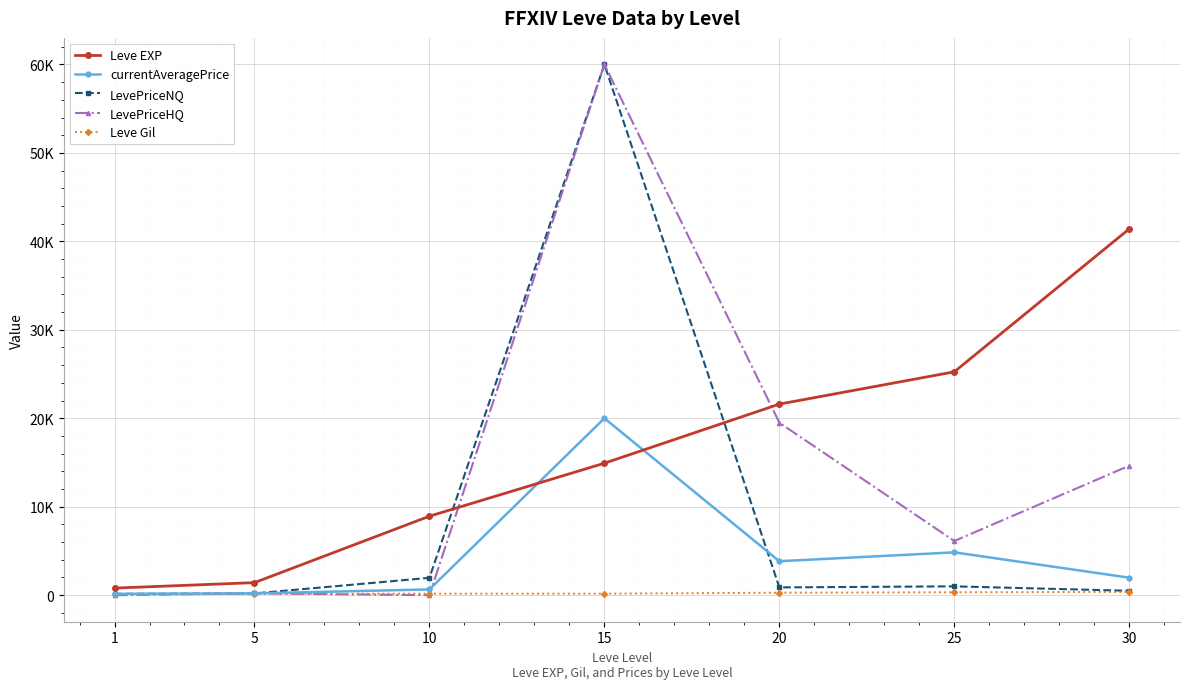

Is this an area chart (filled region under the line)?

No